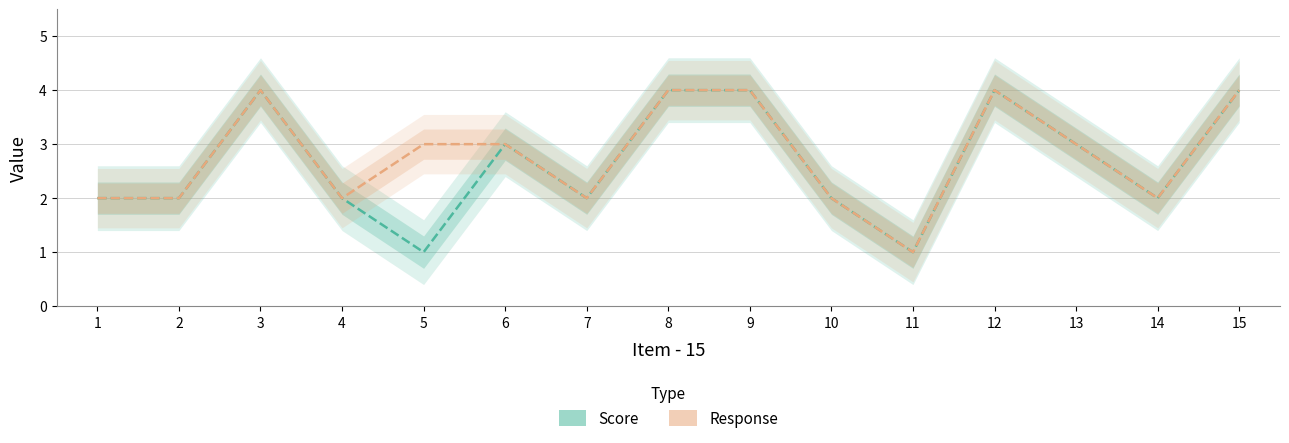

Does the chart display data point markers on the line(s)?

No